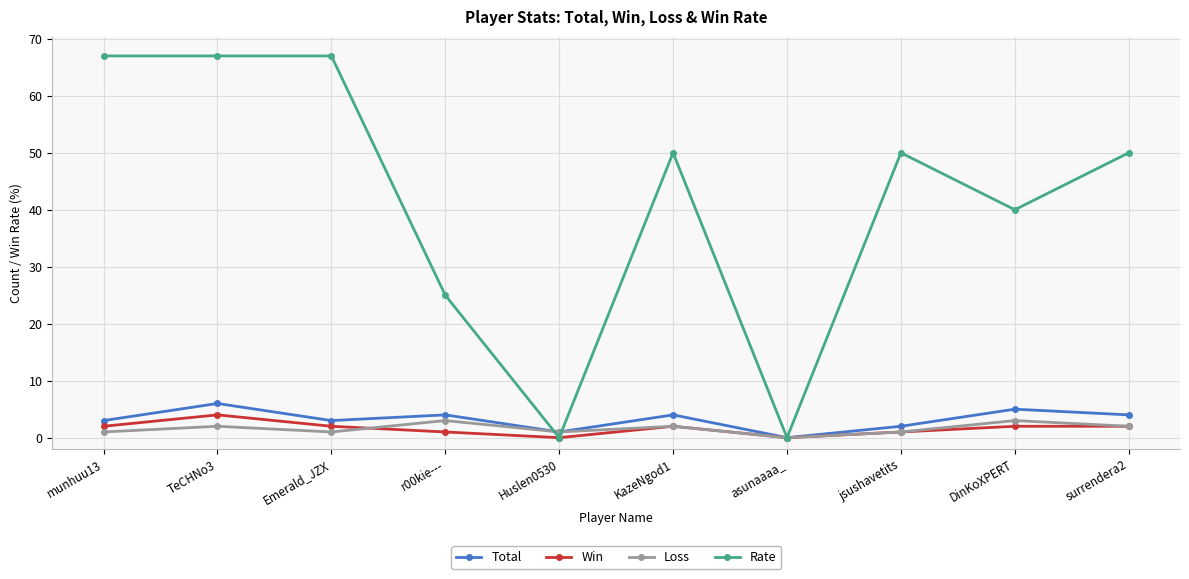

The value of Rate at Huslen0530 is 35. True or false?

False